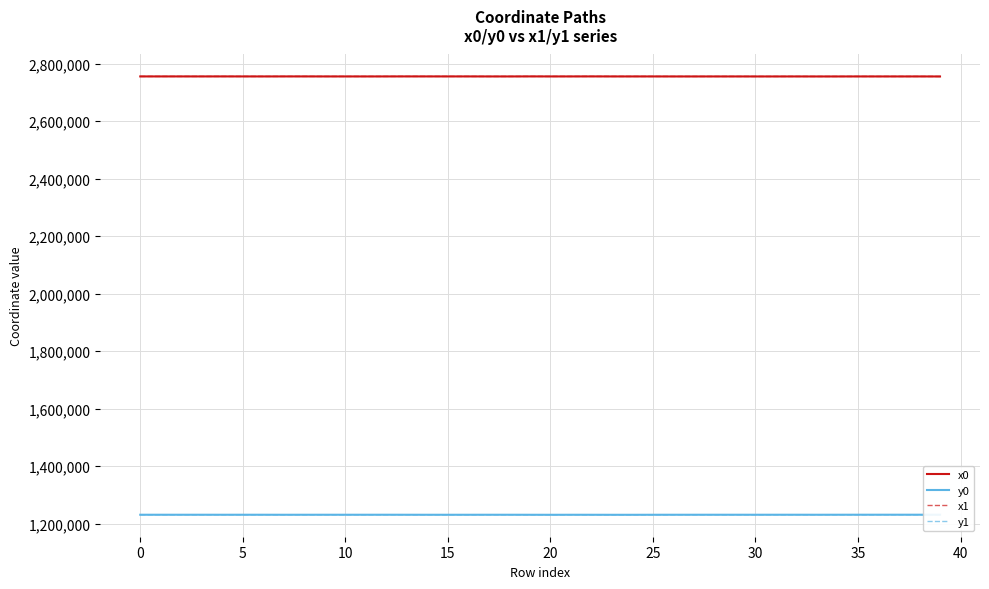

At which label is x0 closest to 2755221?

32